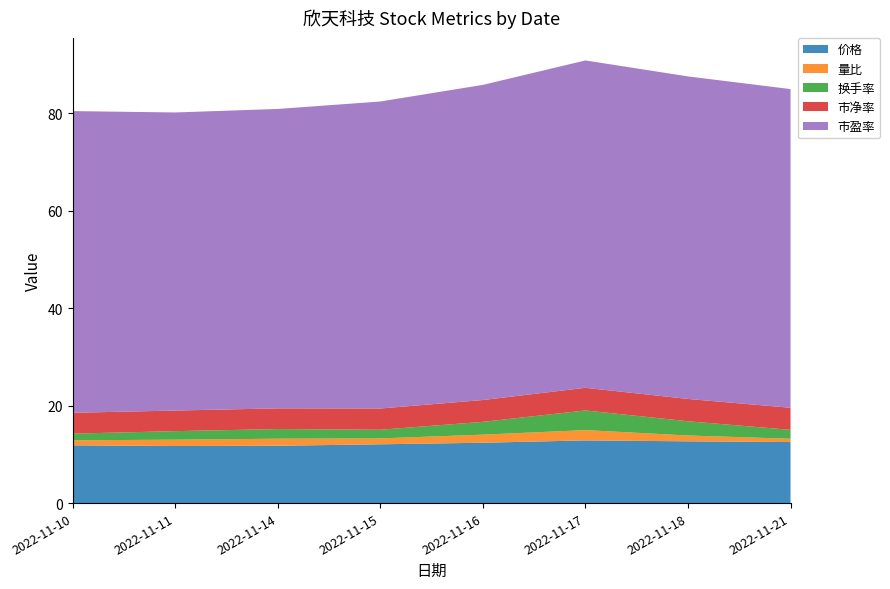

Reading left to right, extract all data points from this chart.

价格: 2022-11-10=11.9	2022-11-11=11.7	2022-11-14=11.8	2022-11-15=12.1	2022-11-16=12.4	2022-11-17=12.9	2022-11-18=12.7	2022-11-21=12.5
量比: 2022-11-10=1.0	2022-11-11=1.3	2022-11-14=1.4	2022-11-15=1.2	2022-11-16=1.7	2022-11-17=2.1	2022-11-18=1.2	2022-11-21=0.7
换手率: 2022-11-10=1.4	2022-11-11=1.8	2022-11-14=2.0	2022-11-15=1.8	2022-11-16=2.6	2022-11-17=4.0	2022-11-18=2.9	2022-11-21=1.8
市净率: 2022-11-10=4.3	2022-11-11=4.2	2022-11-14=4.2	2022-11-15=4.4	2022-11-16=4.5	2022-11-17=4.7	2022-11-18=4.6	2022-11-21=4.5
市盈率: 2022-11-10=61.9	2022-11-11=61.2	2022-11-14=61.5	2022-11-15=63.0	2022-11-16=64.7	2022-11-17=67.2	2022-11-18=66.2	2022-11-21=65.4